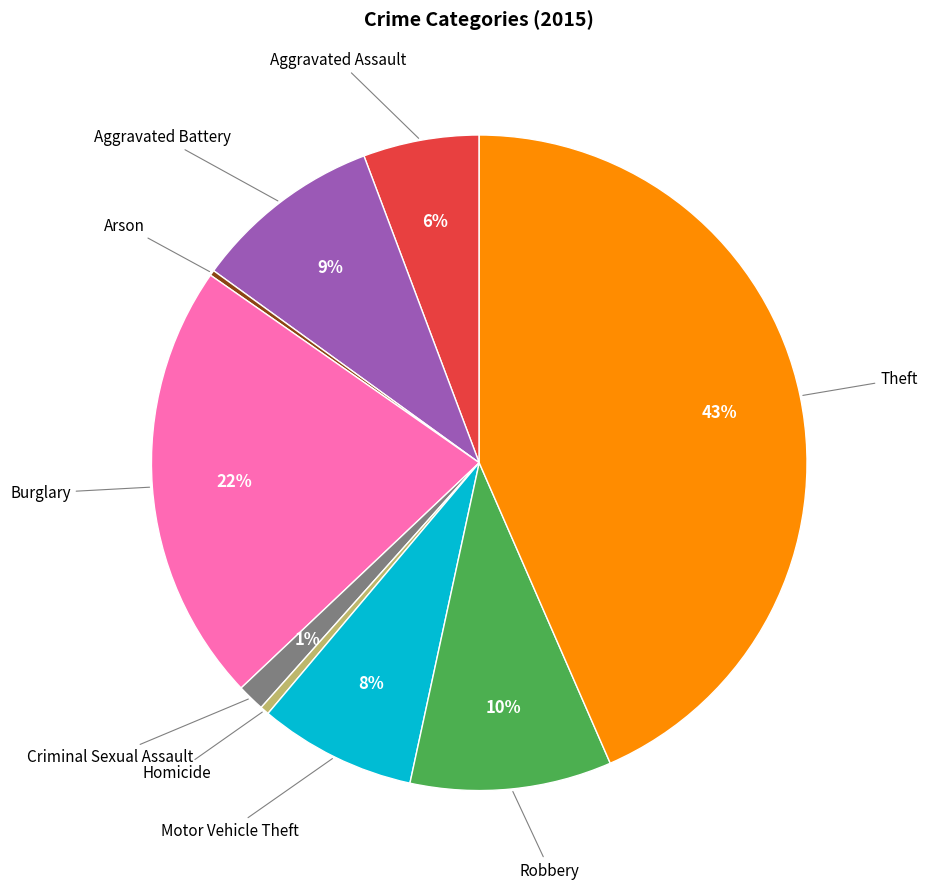

To the nearest percent, what is the average slice percentage?

11%